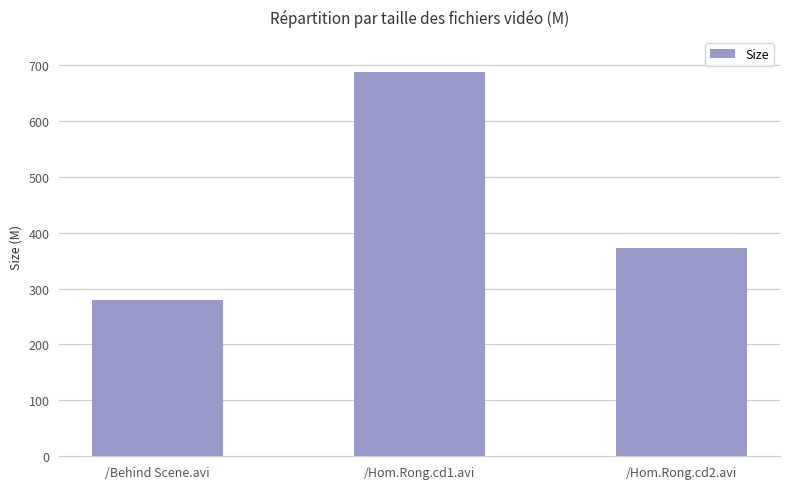

Between /Behind Scene.avi and /Hom.Rong.cd2.avi, which is larger?

/Hom.Rong.cd2.avi